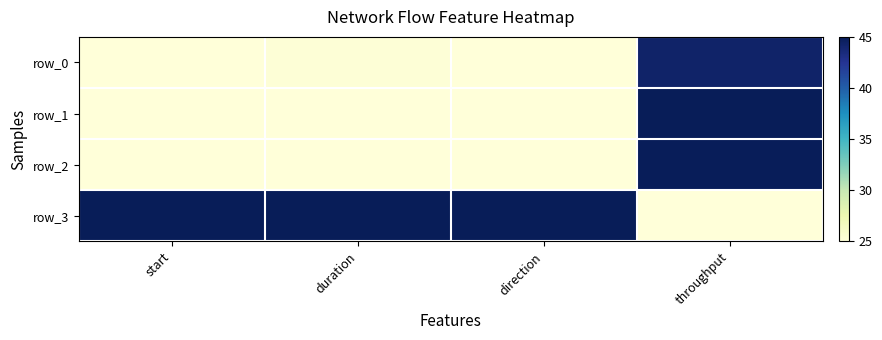

Between throughput and direction, which is larger?

throughput